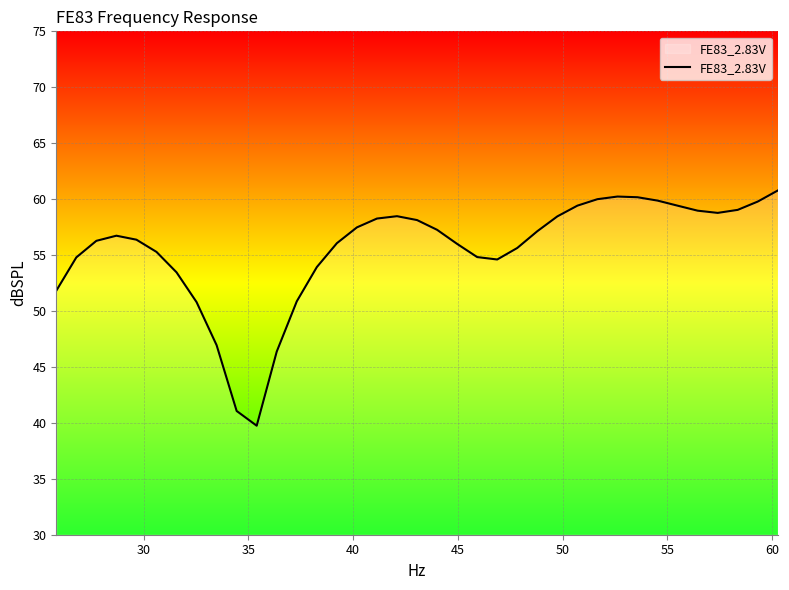

What is the minimum value shown in the chart?

39.7